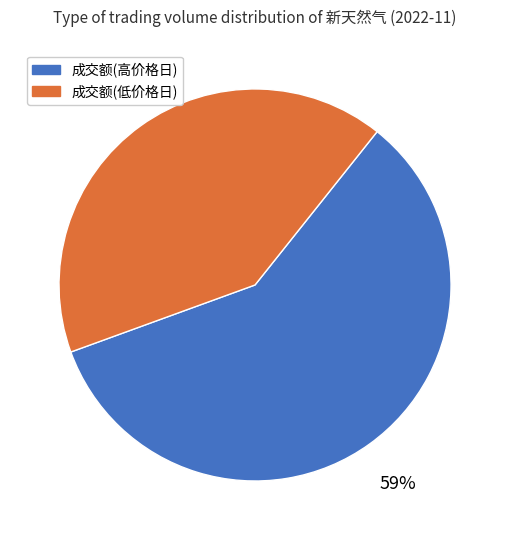

Approximately how many times larger is the value at 成交额(高价格日) compared to 成交额(低价格日)?

1.4